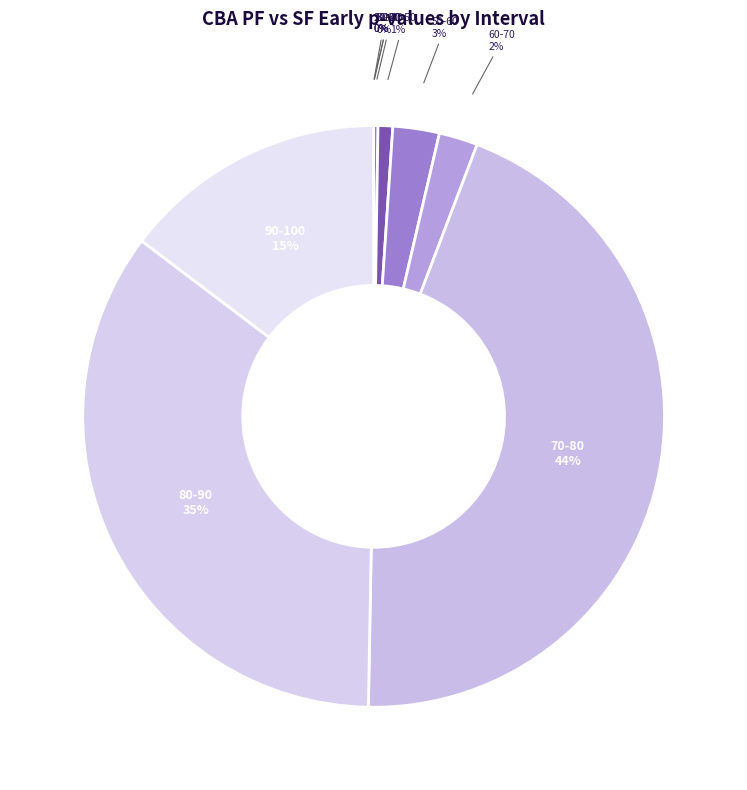

To the nearest percent, what is the difference between the largest and smallest slice percentages?

44%